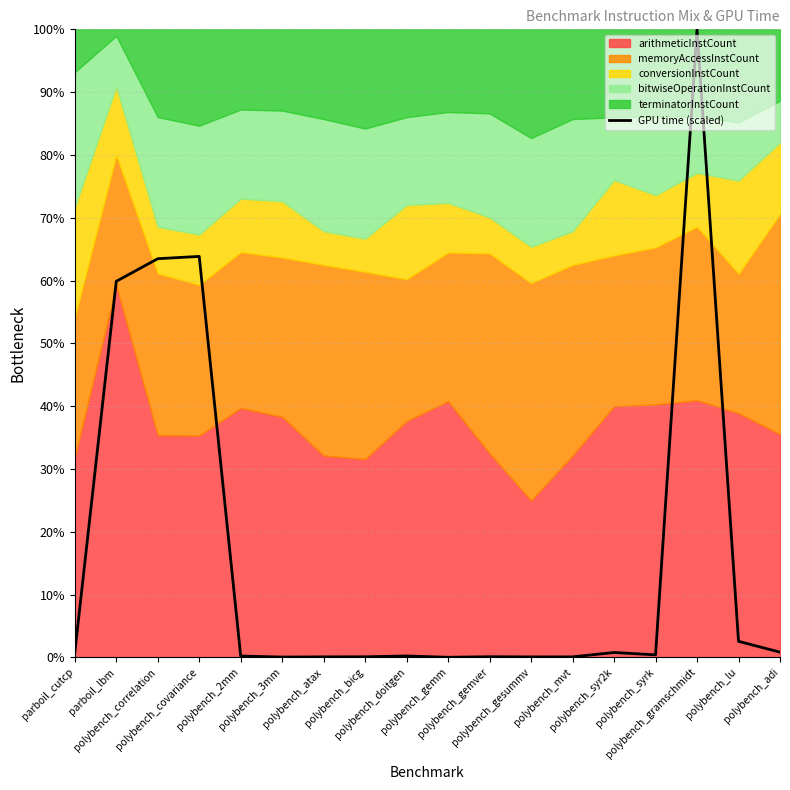

True or false: there are more than 1 points higher than both neighbors.

True